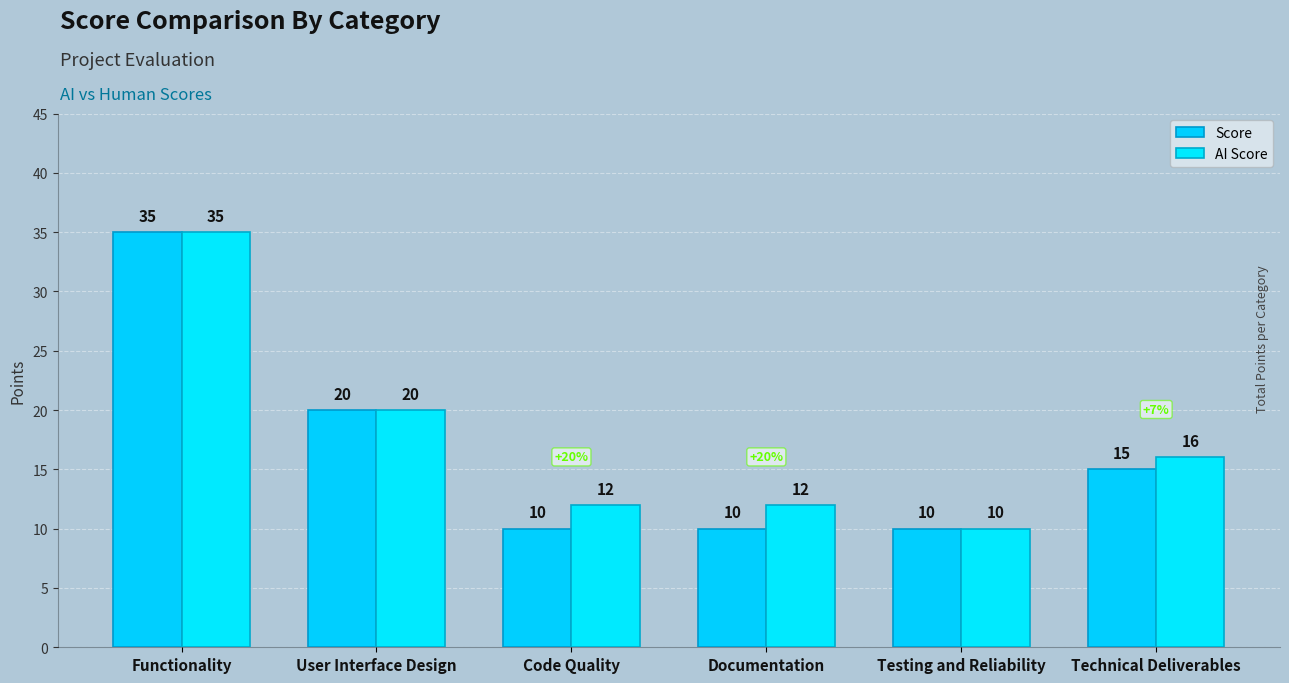

What position from the left is Technical Deliverables?

6